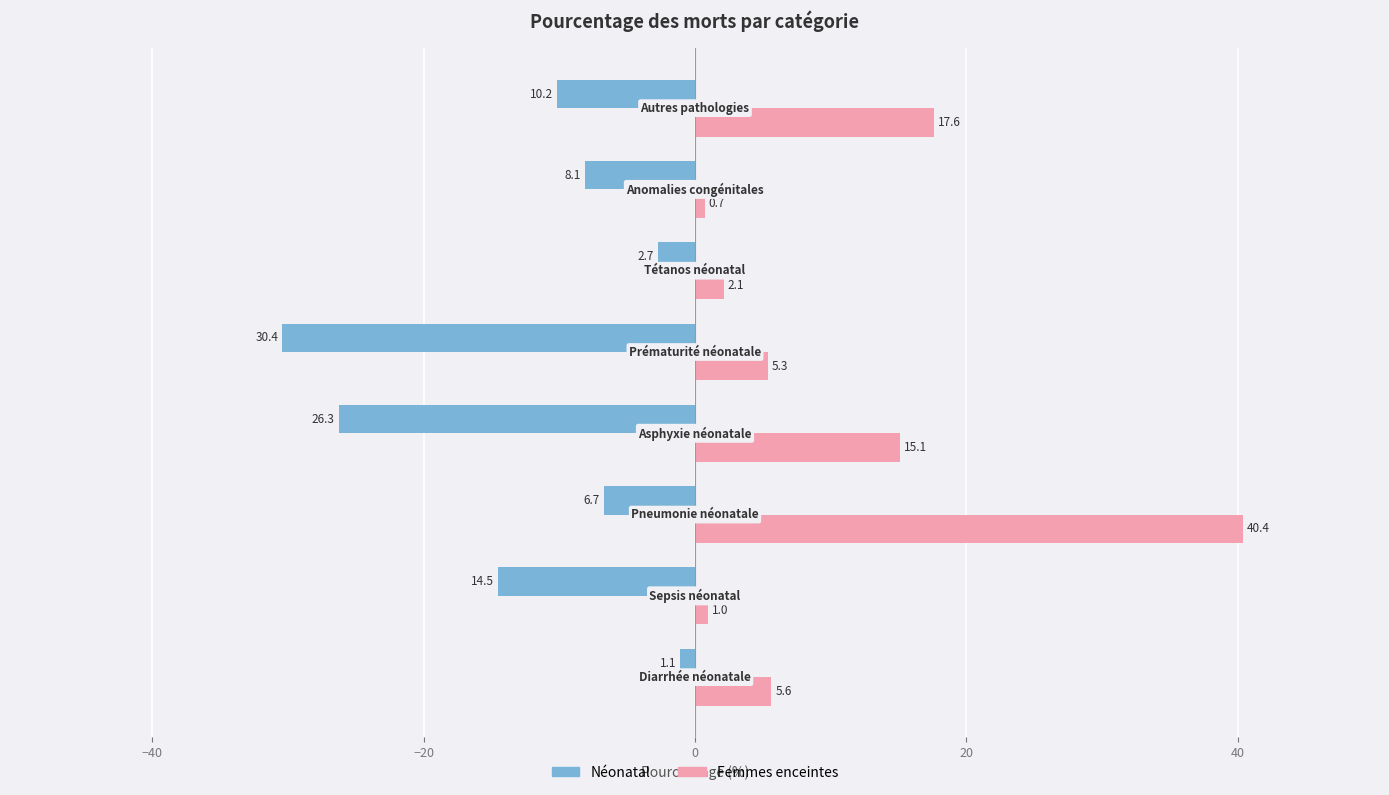

What are all the series names shown in the legend?

Néonatal, Femmes enceintes